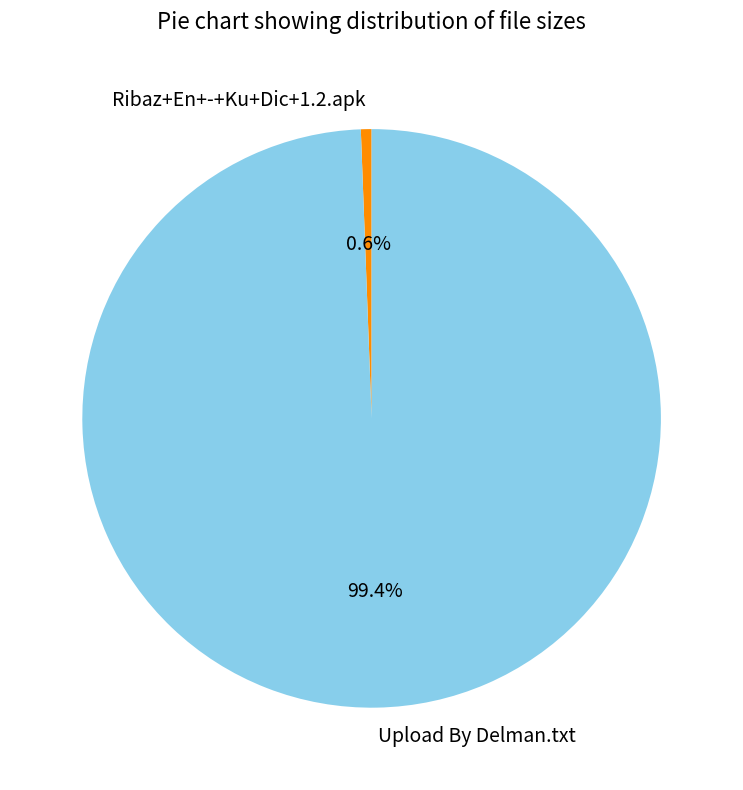

What is the largest slice in the pie chart?

Upload By Delman.txt